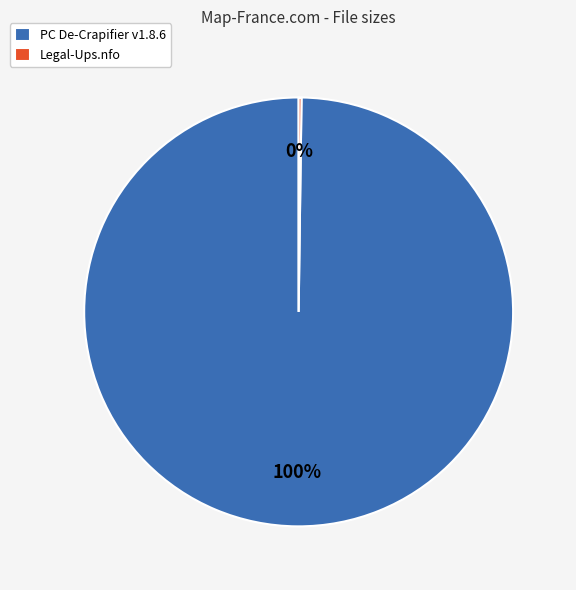

The PC De-Crapifier v1.8.6 slice represents 100% of the pie. True or false?

True